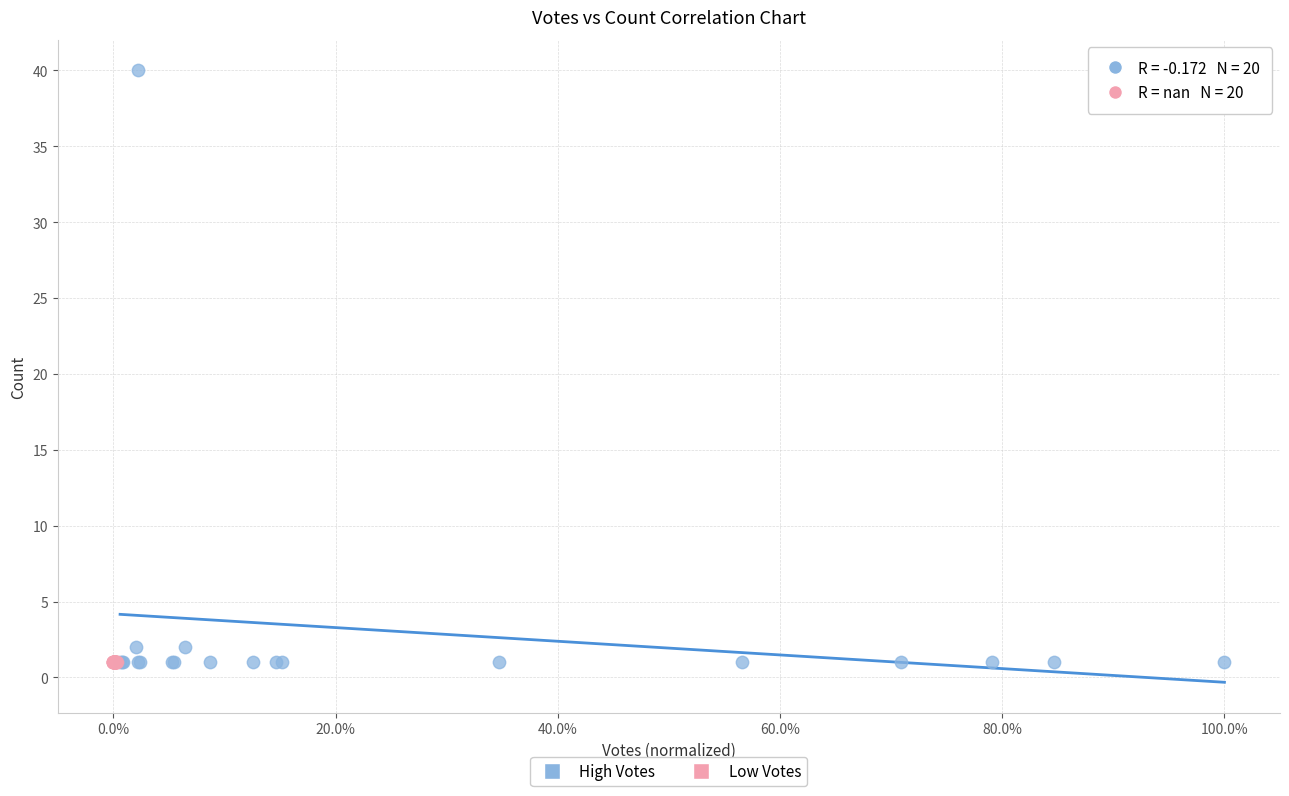

What are all the series names shown in the legend?

High Votes, Low Votes